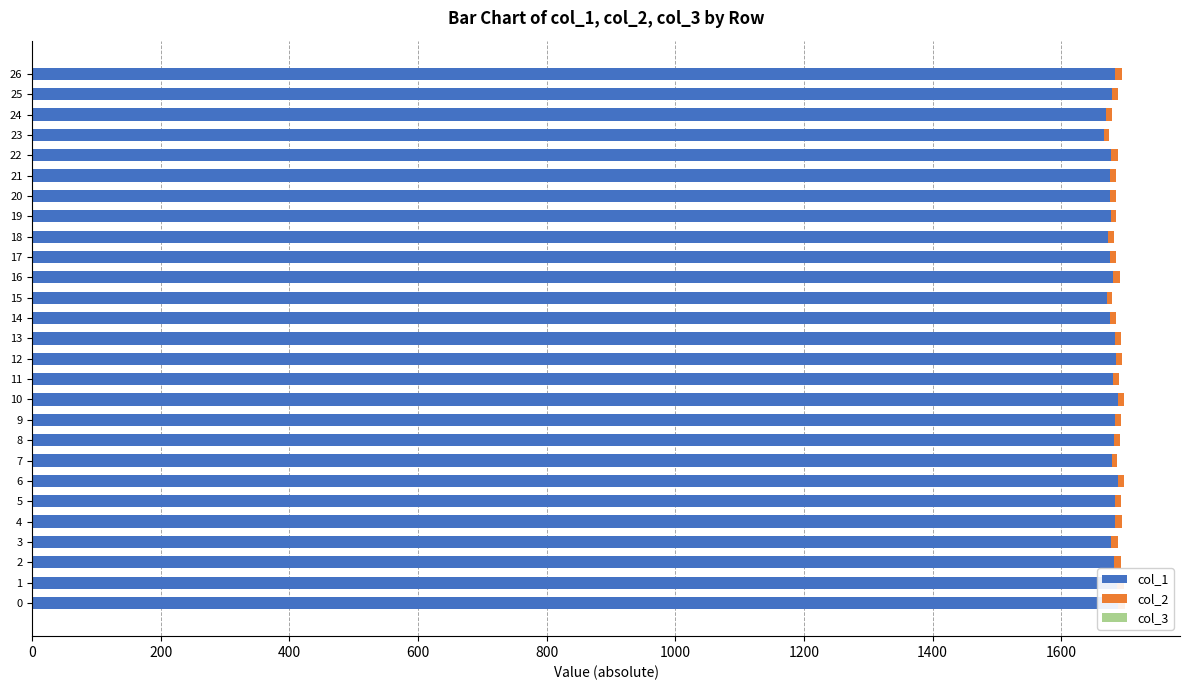

At how many categories does at least one series exceed 910?

27